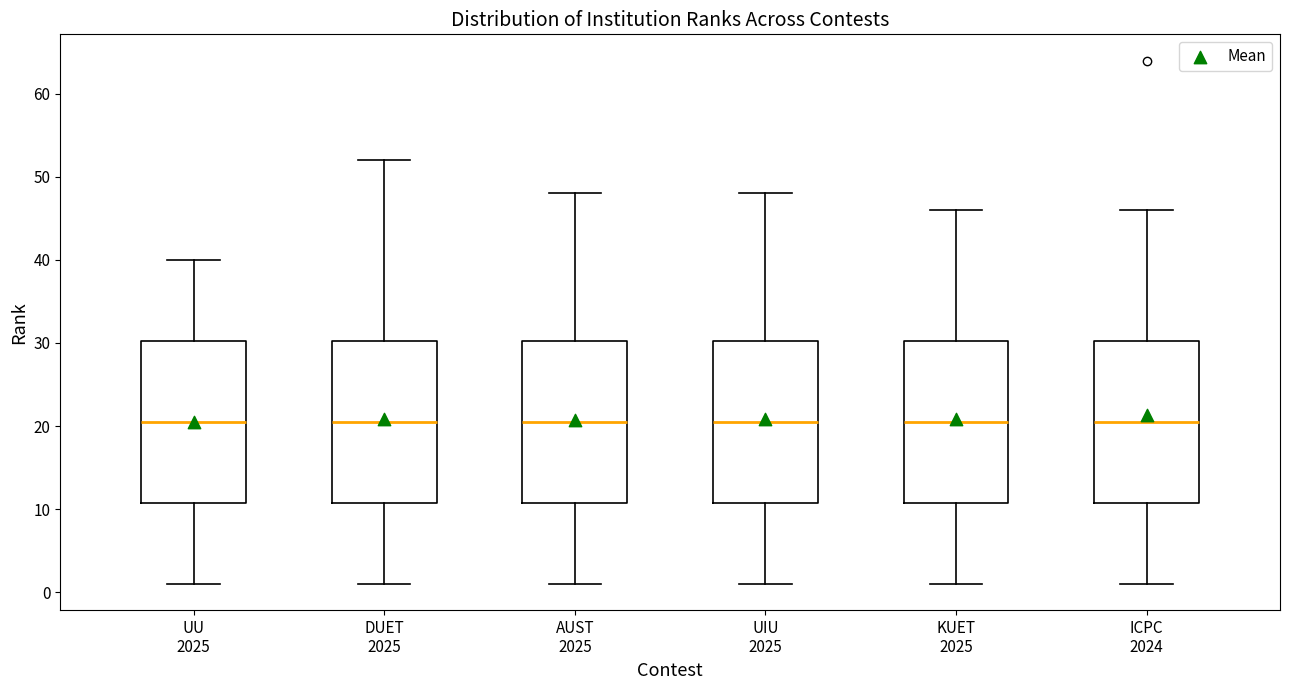

Reading left to right, read every box against the y-axis: the position of its median line, the range the box covers, and the ends of its whiskers. The values are not printed on the chart, so give them approximately, as read against the axis.

UU 2025: median 21, box 11 to 30, whiskers 1 to 40
DUET 2025: median 21, box 11 to 30, whiskers 1 to 52
AUST 2025: median 21, box 11 to 30, whiskers 1 to 48
UIU 2025: median 21, box 11 to 30, whiskers 1 to 48
KUET 2025: median 21, box 11 to 30, whiskers 1 to 46
ICPC 2024: median 21, box 11 to 30, whiskers 1 to 46